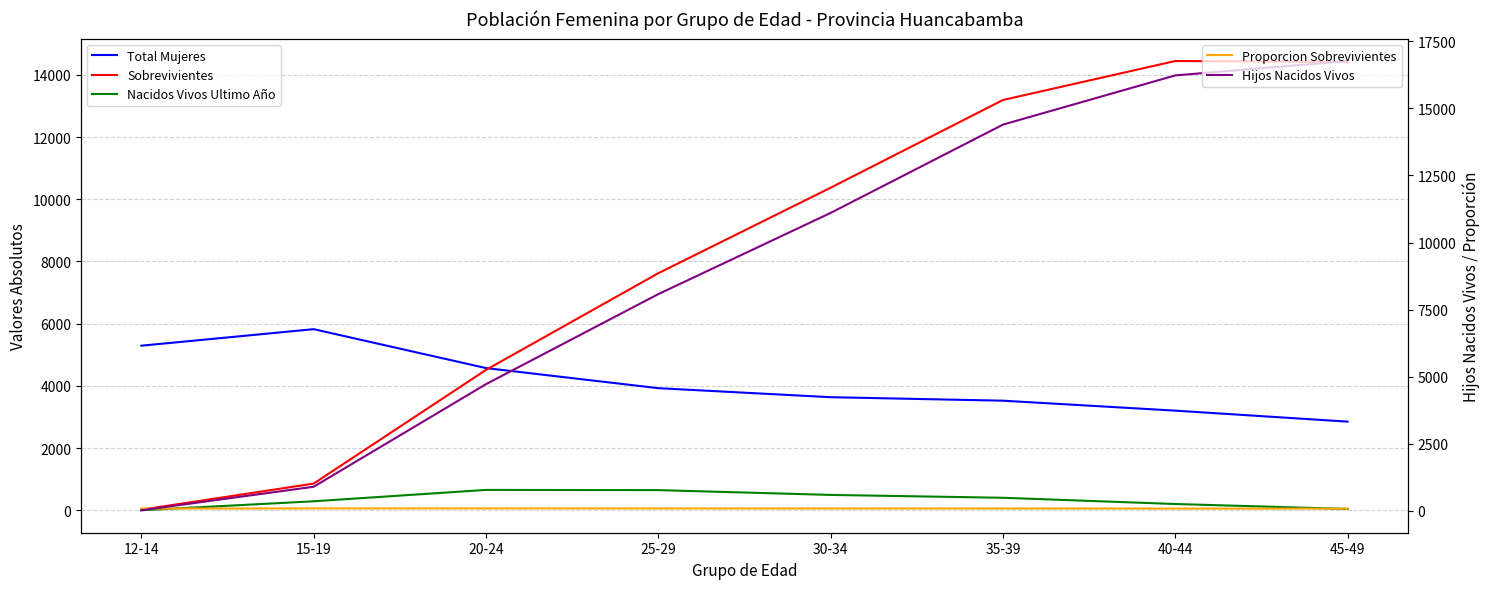

What is the minimum value for Nacidos Vivos Ultimo Año?

6.0